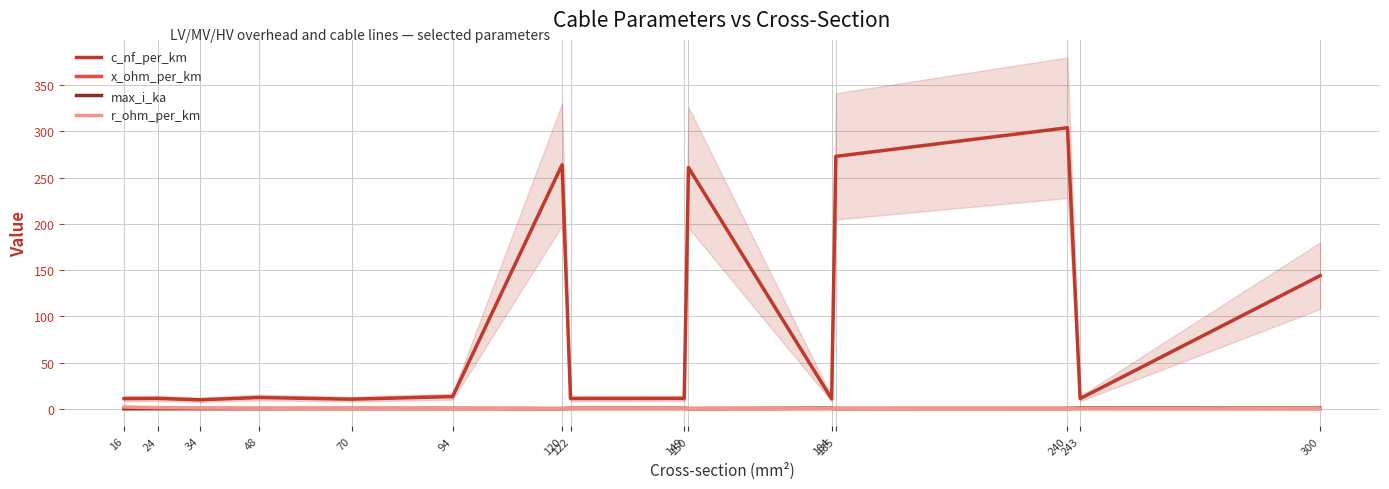

Rank the series at 243 from lowest to highest value.

r_ohm_per_km, x_ohm_per_km, max_i_ka, c_nf_per_km